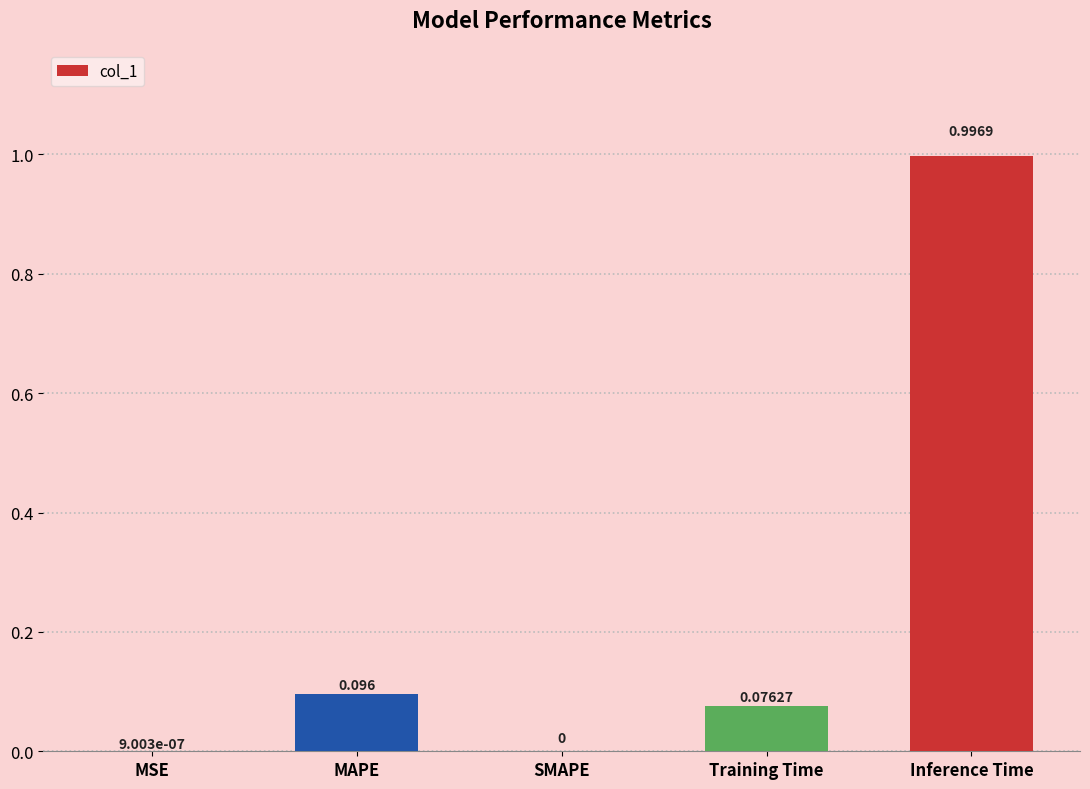

Are the bars horizontal?

No